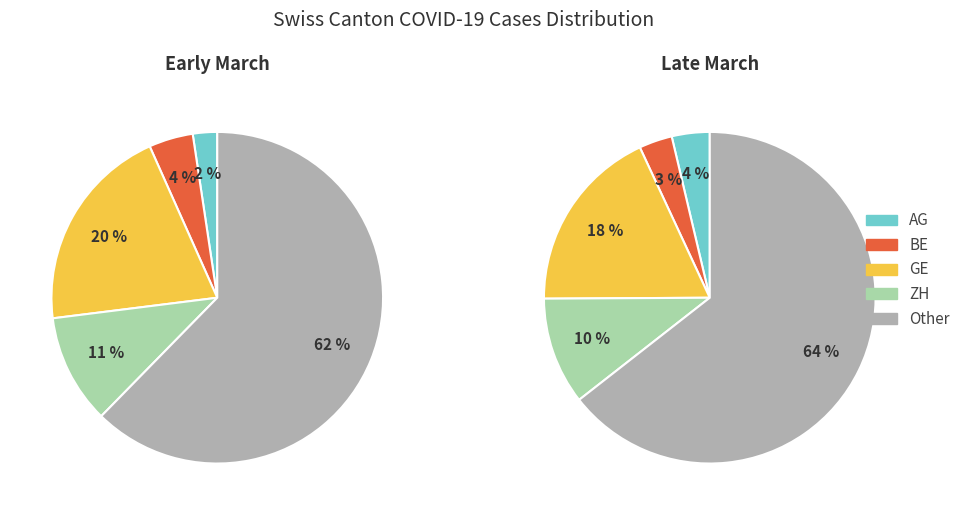

How many segments does this pie chart have?

10